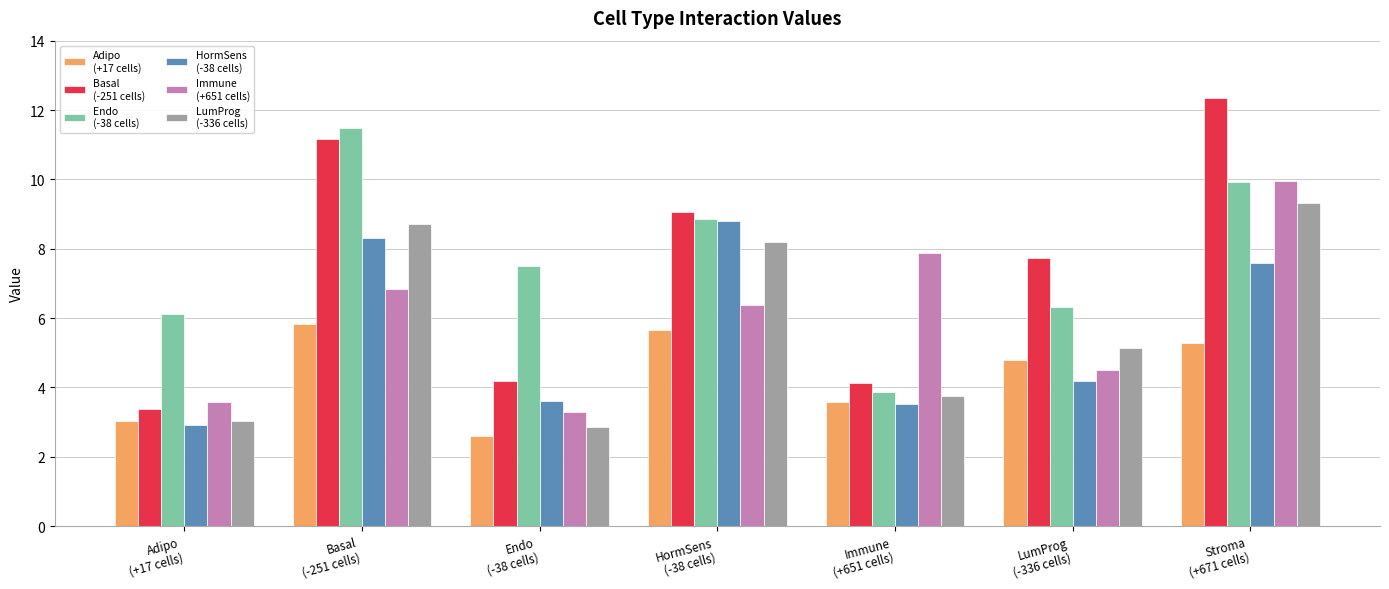

What is the minimum value shown in the chart?

2.6